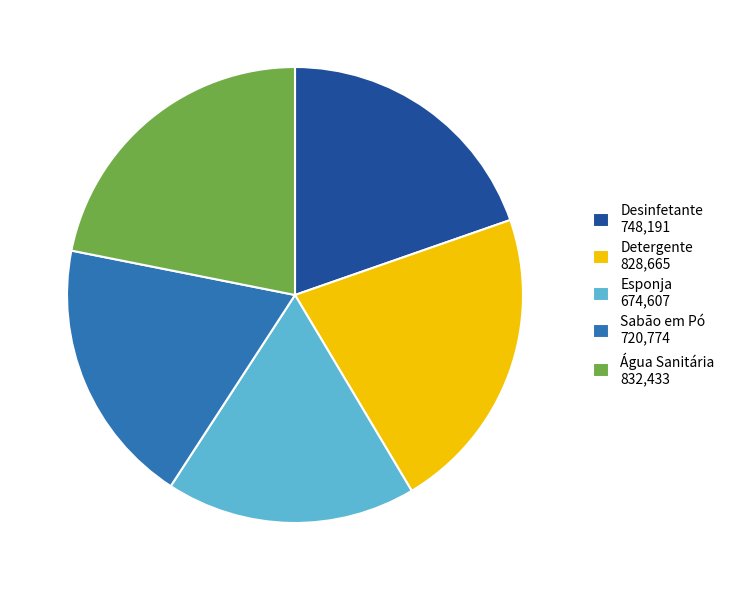

Does any single category account for the majority?

No